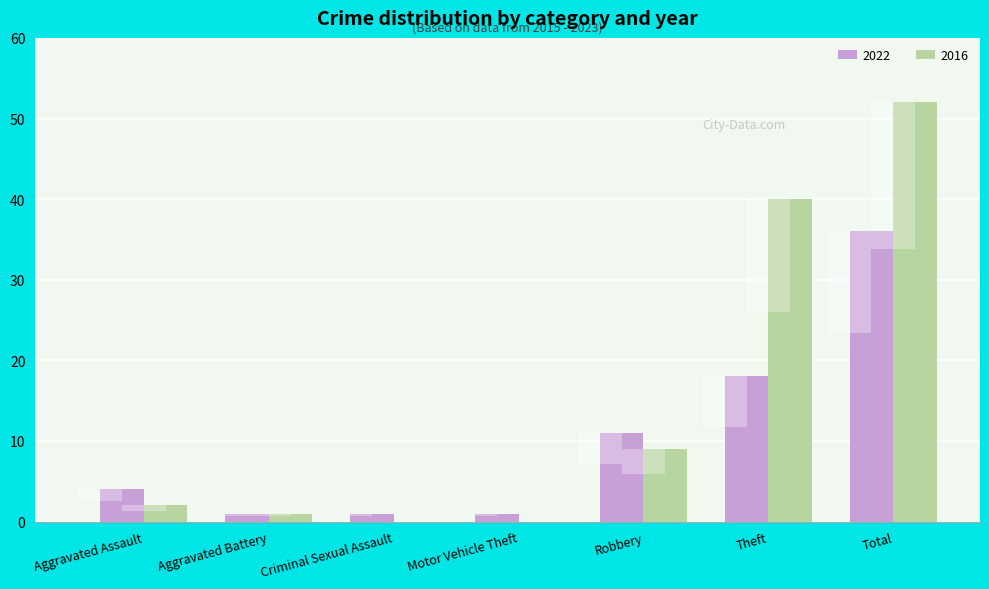

Which series has the largest range (max minus min)?

2016